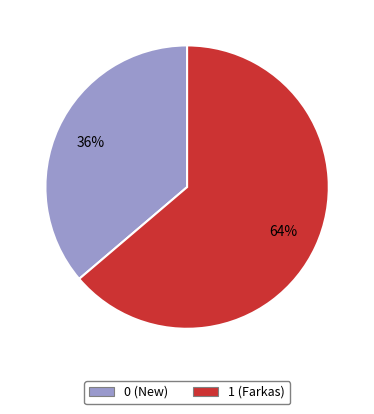

Rank the categories by value from lowest to highest.

0 (New), 1 (Farkas)